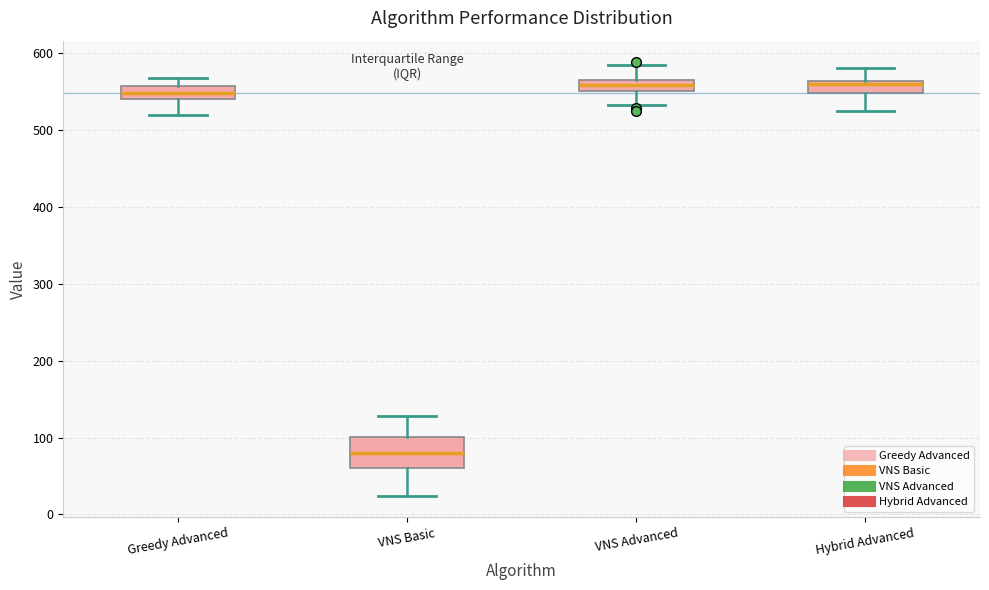

Comparing the boxes themselves (not the whiskers), which one is the tallest?

VNS Basic